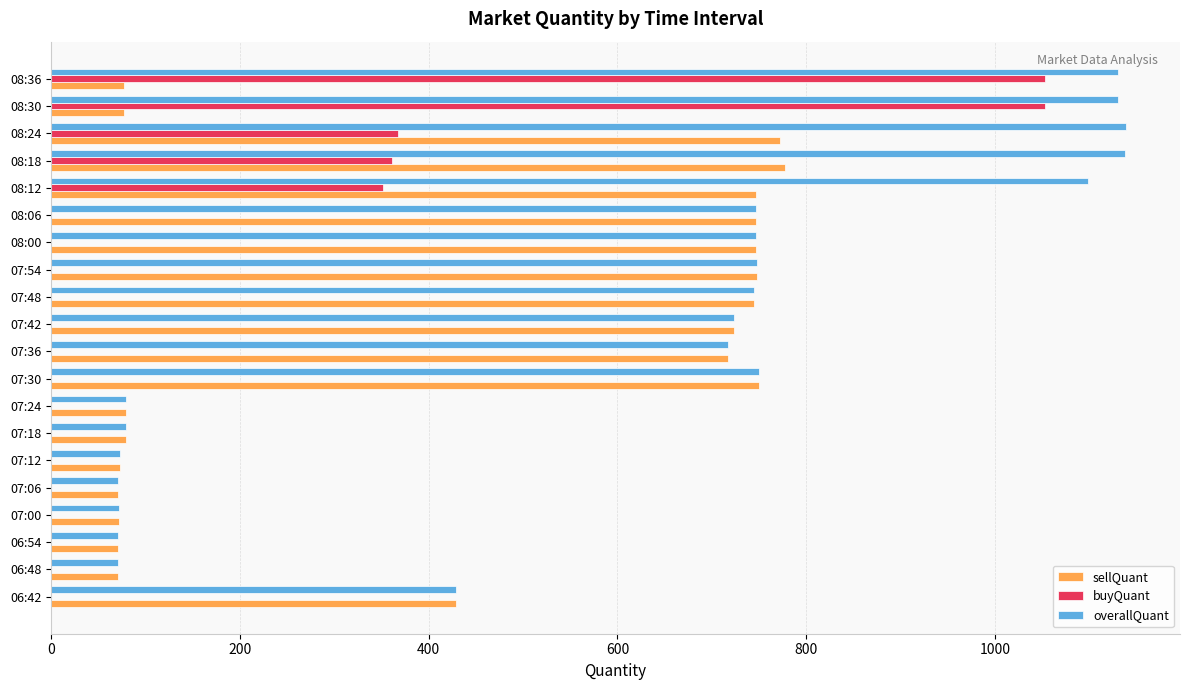

What is the greatest value displayed?

1139